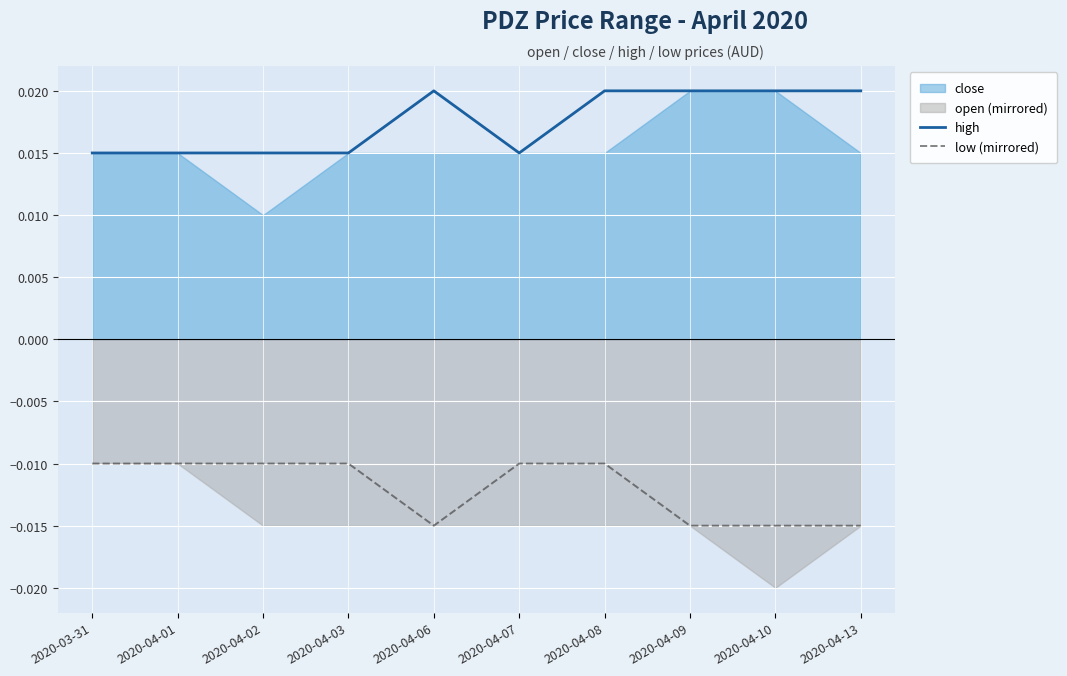

True or false: high and low (mirrored) cross at least once.

False